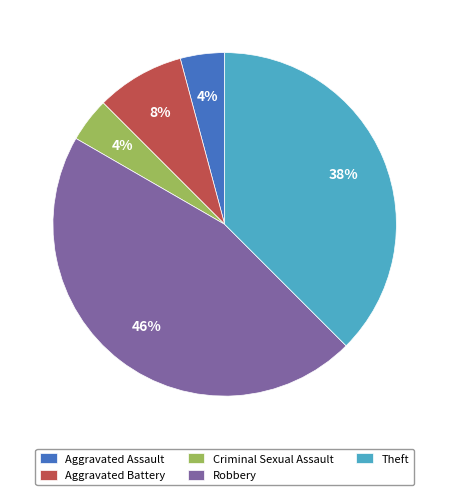

Which category has the biggest portion of the pie?

Robbery